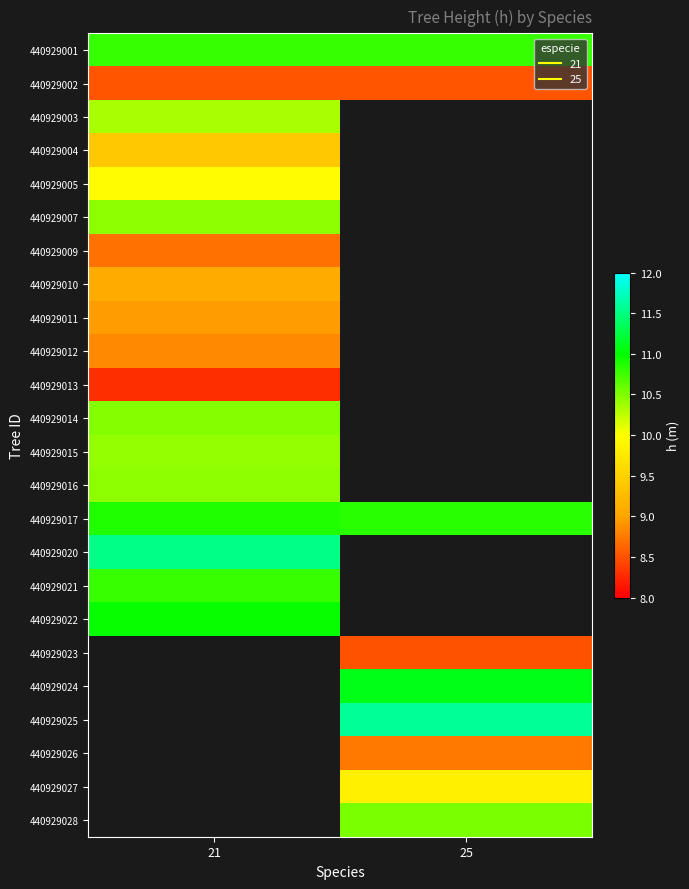

Which has a higher value, 25 or 21?

25